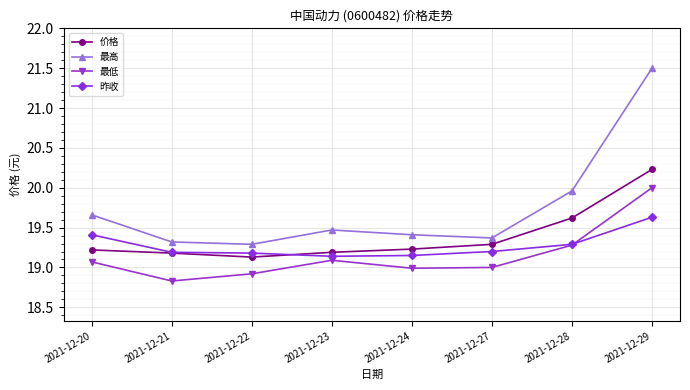

How many series are shown in this chart?

4